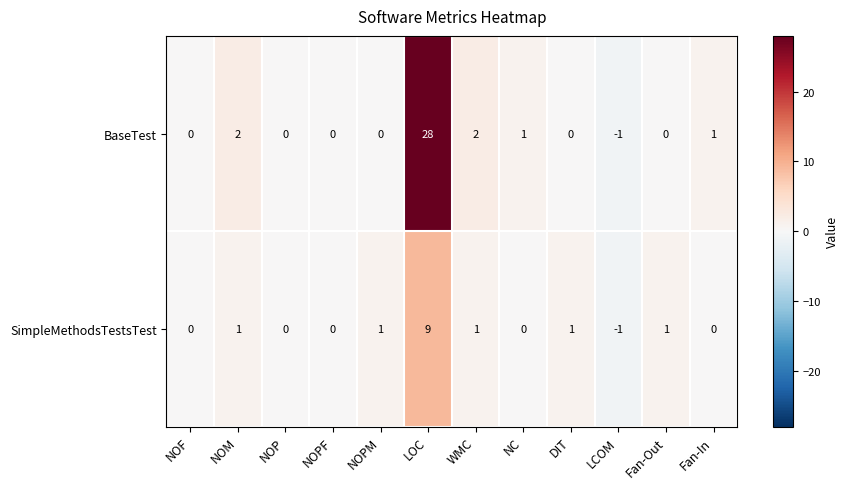

Reading right to left, what are all the values shown in this chart?

BaseTest: 1	0	-1	0	1	2	28	0	0	0	2	0
SimpleMethodsTestsTest: 0	1	-1	1	0	1	9	1	0	0	1	0